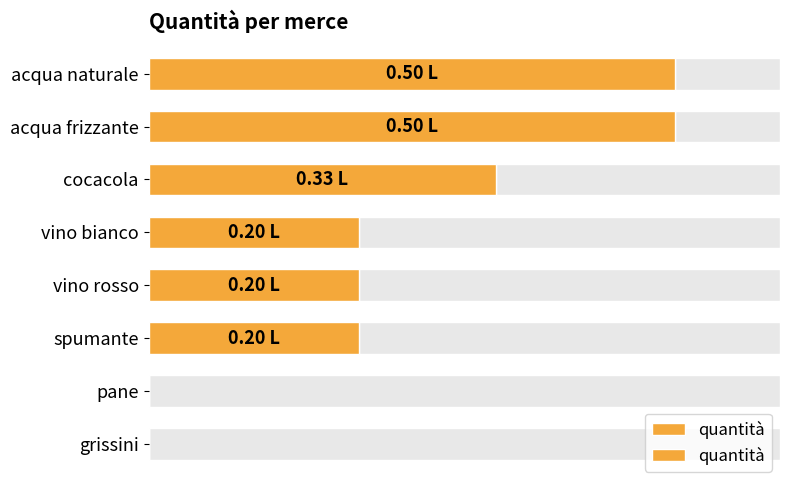

How many values exceed 0?

6